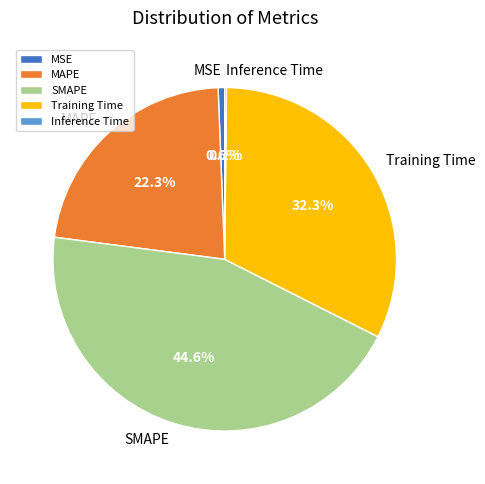

Approximately how many times larger is the value at Training Time compared to SMAPE?

0.7